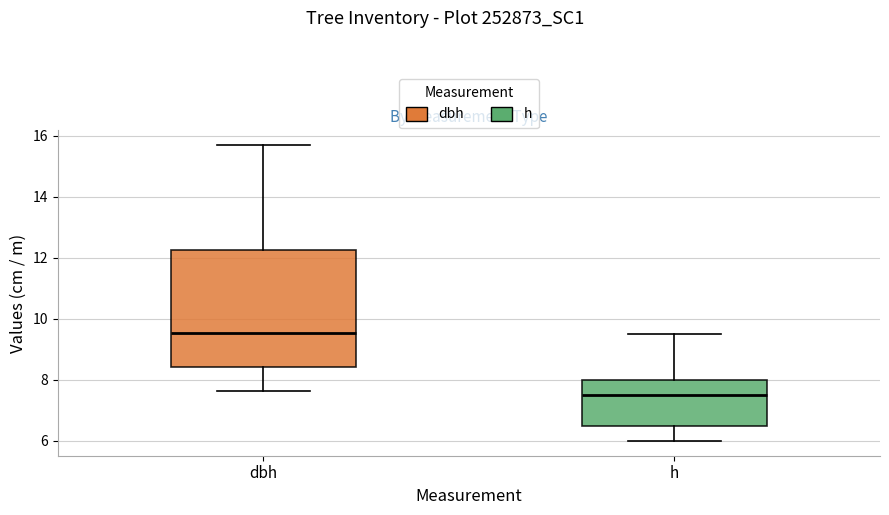

Reading left to right, read every box against the y-axis: the position of its median line, the range the box covers, and the ends of its whiskers. The values are not printed on the chart, so give them approximately, as read against the axis.

dbh: median 9.6, box 8.4 to 12.2, whiskers 7.6 to 15.8
h: median 7.6, box 6.6 to 8.0, whiskers 6.0 to 9.6